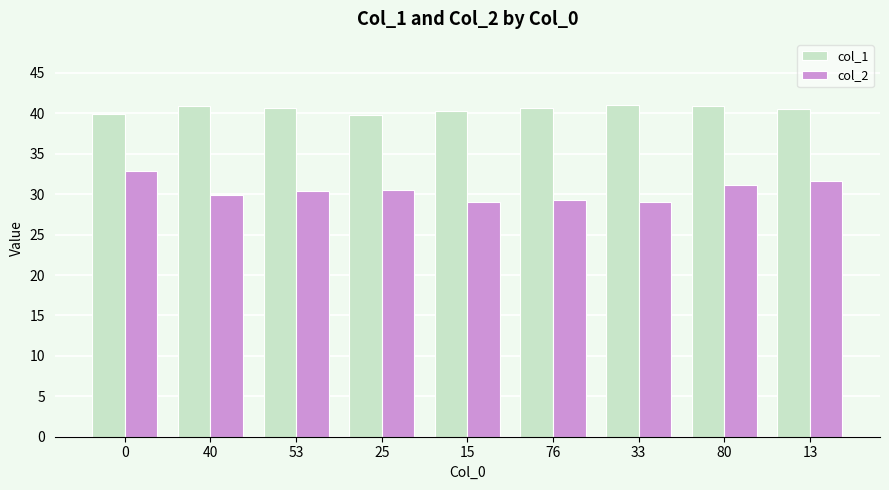

What is the value of the col_2 bar at the 6th from the left?

29.3